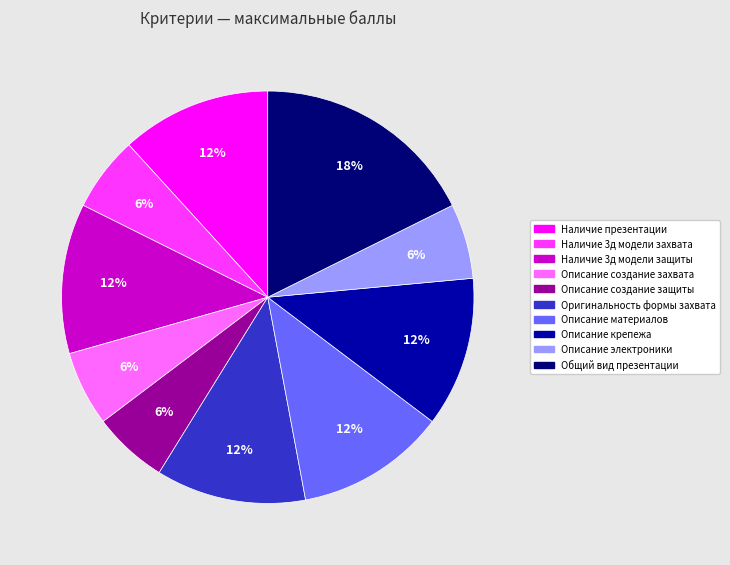

Count the number of slices in the pie.

10